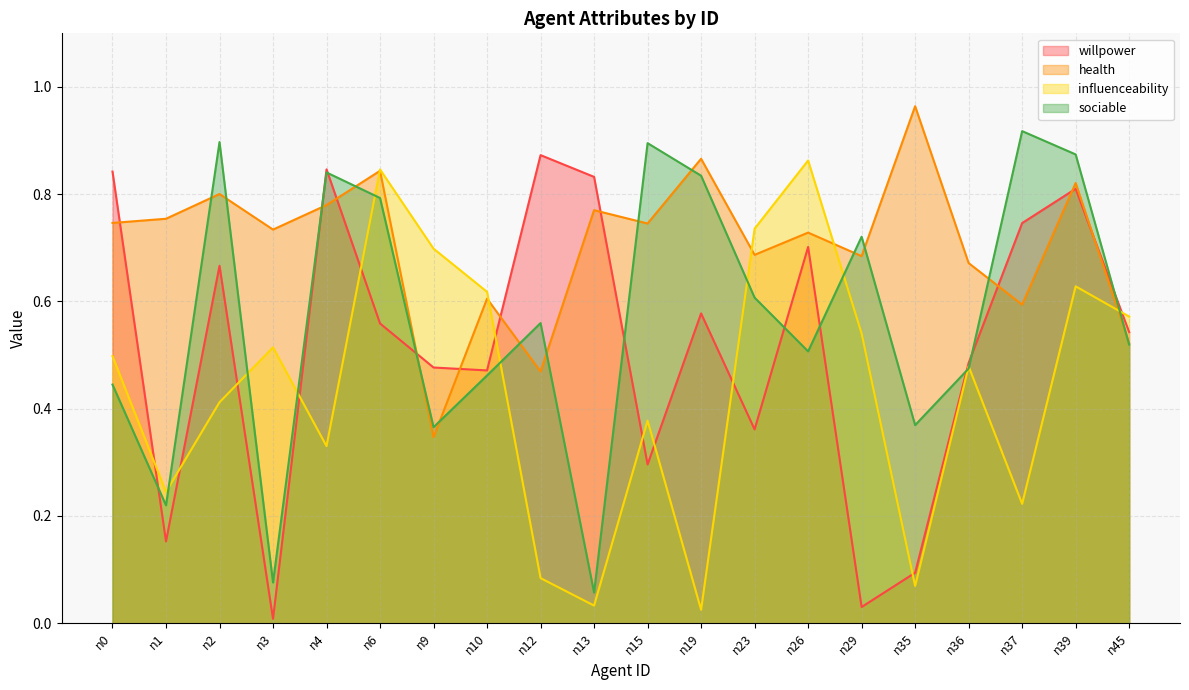

What are all the series names shown in the legend?

willpower, health, influenceability, sociable